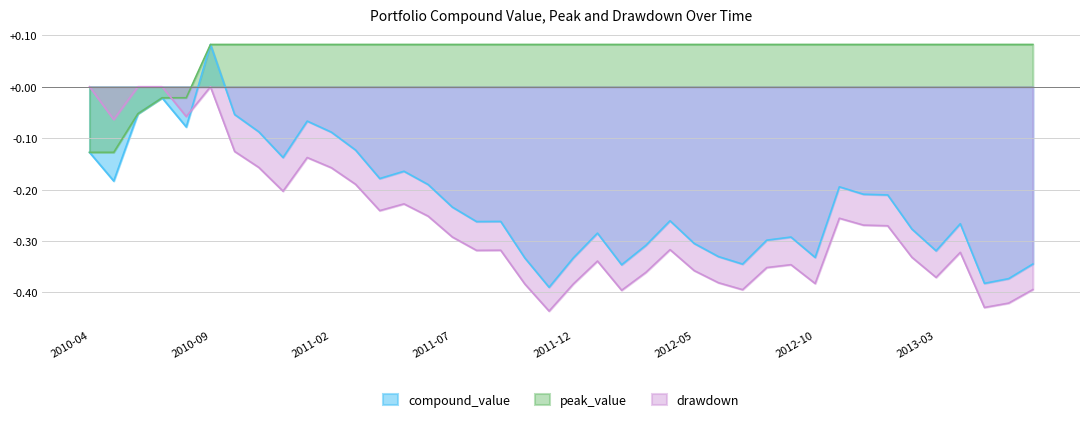

What is the label of the 2nd point from the left?

2010-05